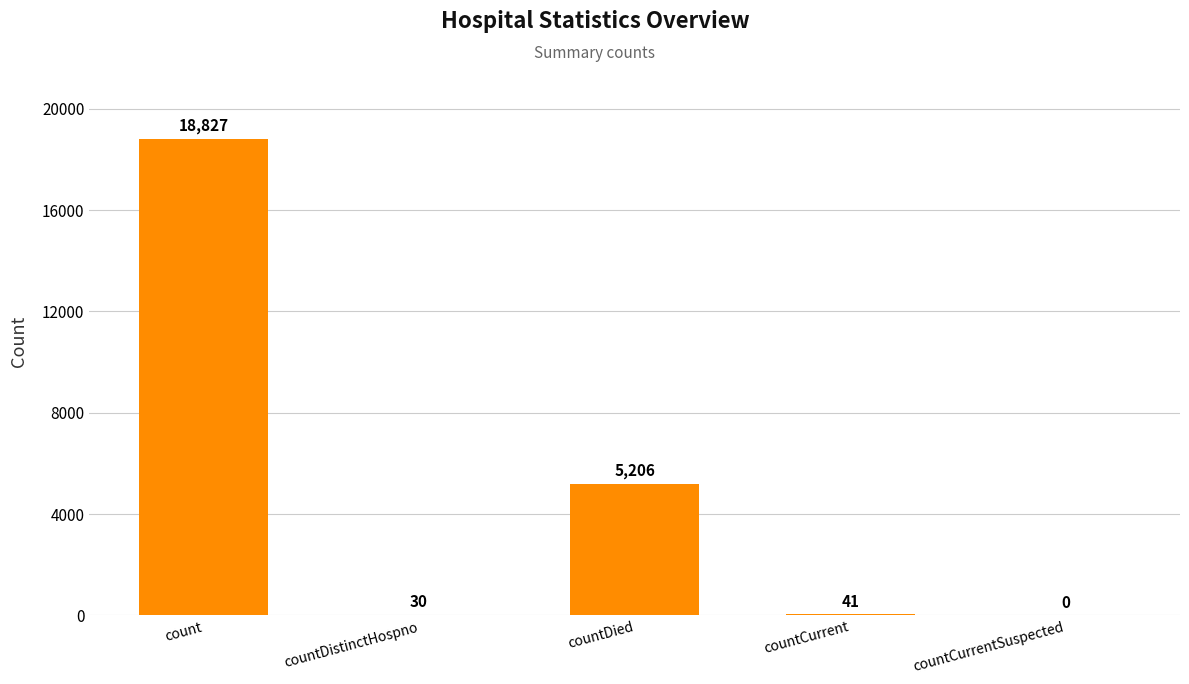

What is the change in value from count to countCurrent?

-18786